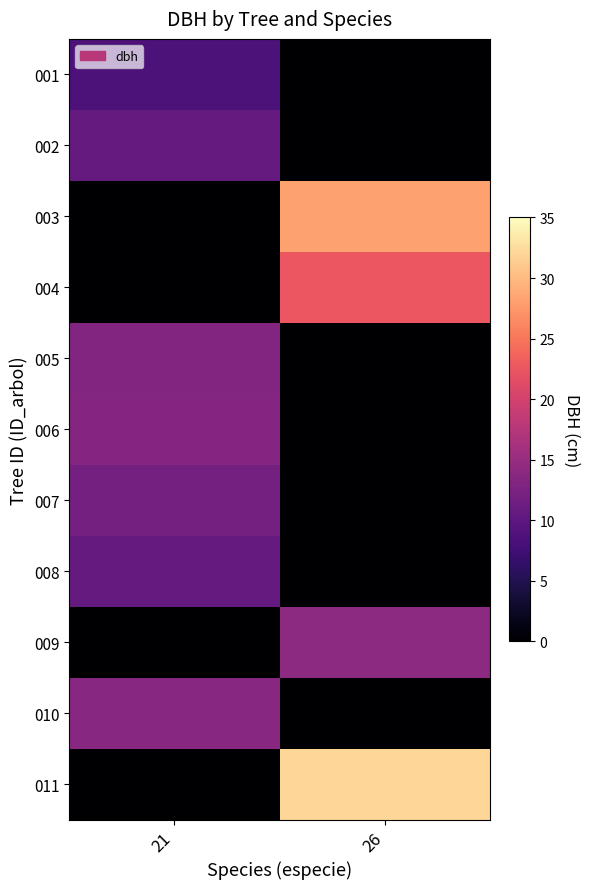

Reading left to right, list all the values displayed in this chart.

001: 21=8.6	26=0.0
002: 21=10.6	26=0.0
003: 21=0.0	26=28.1
004: 21=0.0	26=22.6
005: 21=13.2	26=0.0
006: 21=13.3	26=0.0
007: 21=12.0	26=0.0
008: 21=10.6	26=0.0
009: 21=0.0	26=14.0
010: 21=13.6	26=0.0
011: 21=0.0	26=32.0